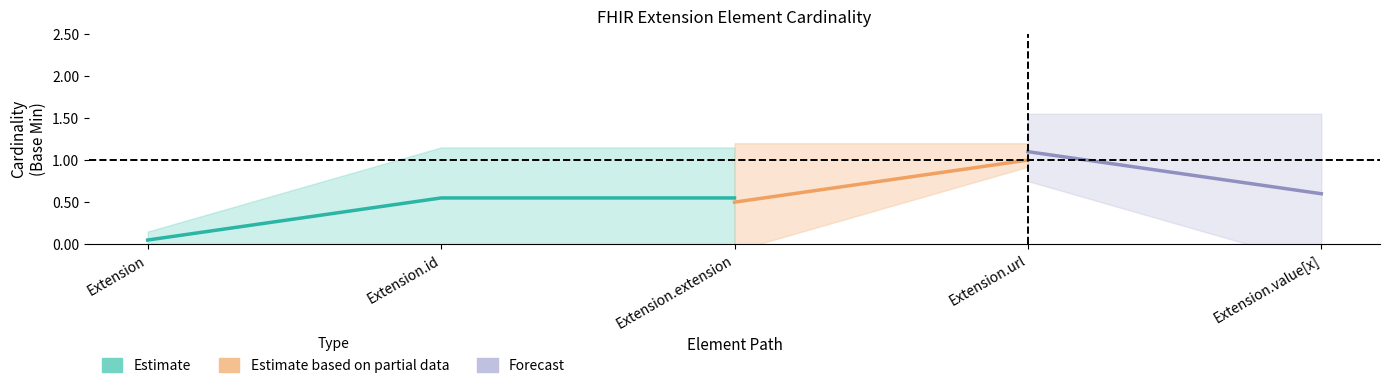

What position from the left is Extension?

1